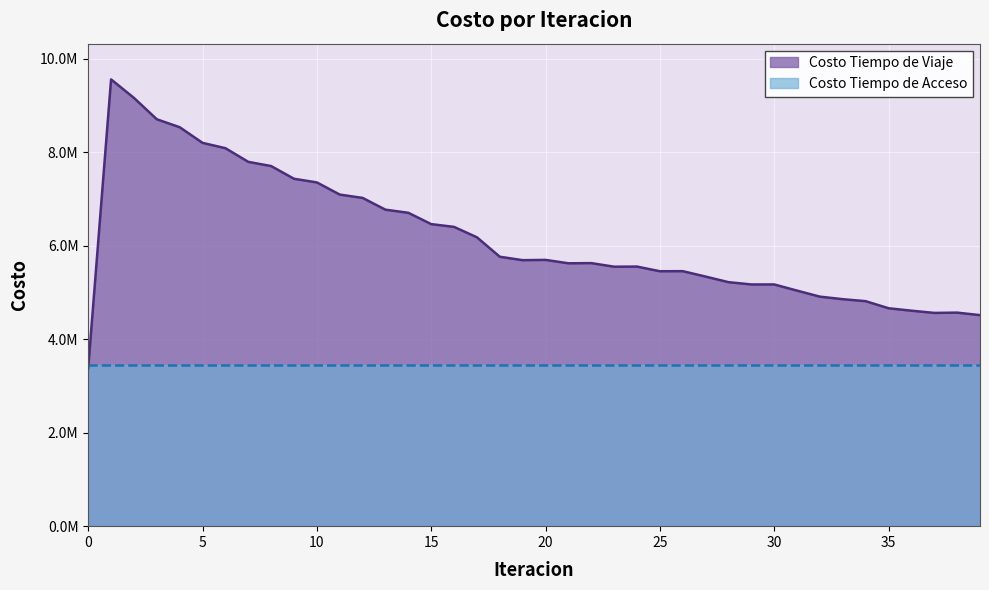

True or false: the data shows 7429821.2 at 9.

True